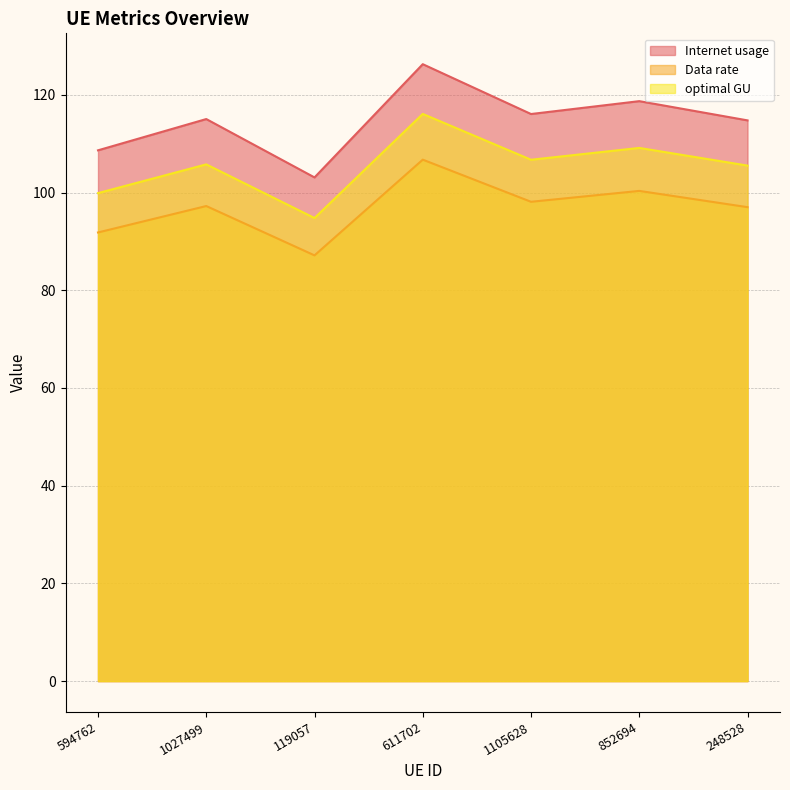

What is the value of the Internet usage point at the 4th from the left?

126.3